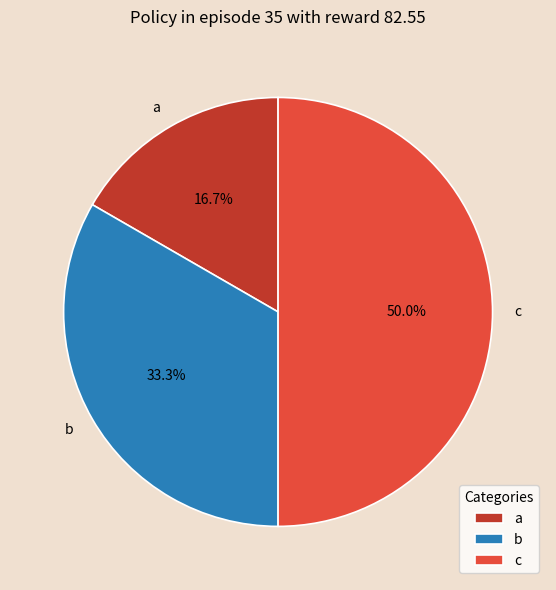

How many slices are in this pie chart?

3